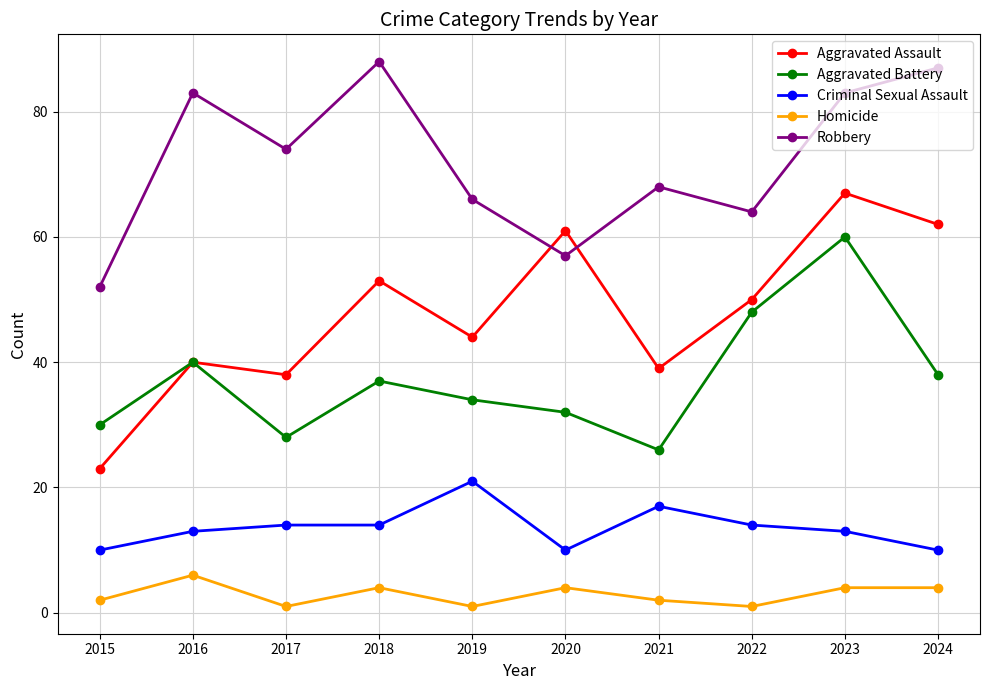

Does the chart display data point markers on the line(s)?

Yes